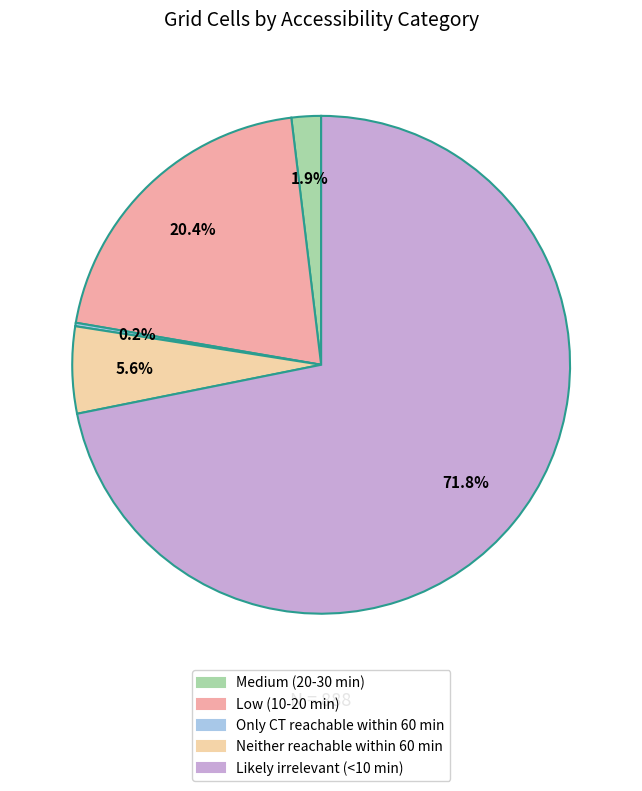

Do Medium (20-30 min) and Neither reachable within 60 min together represent more than half of the pie?

No